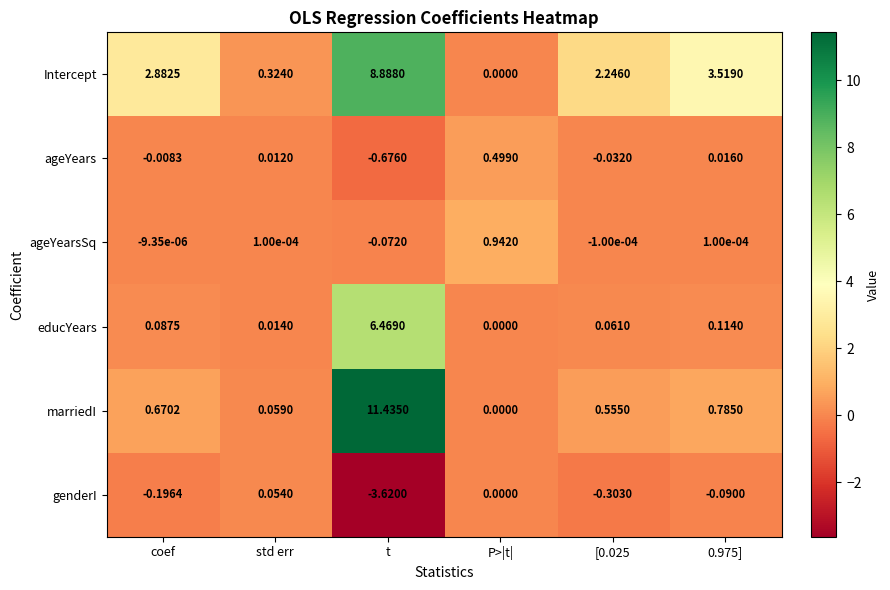

At which category is the sum across all series the highest?

t